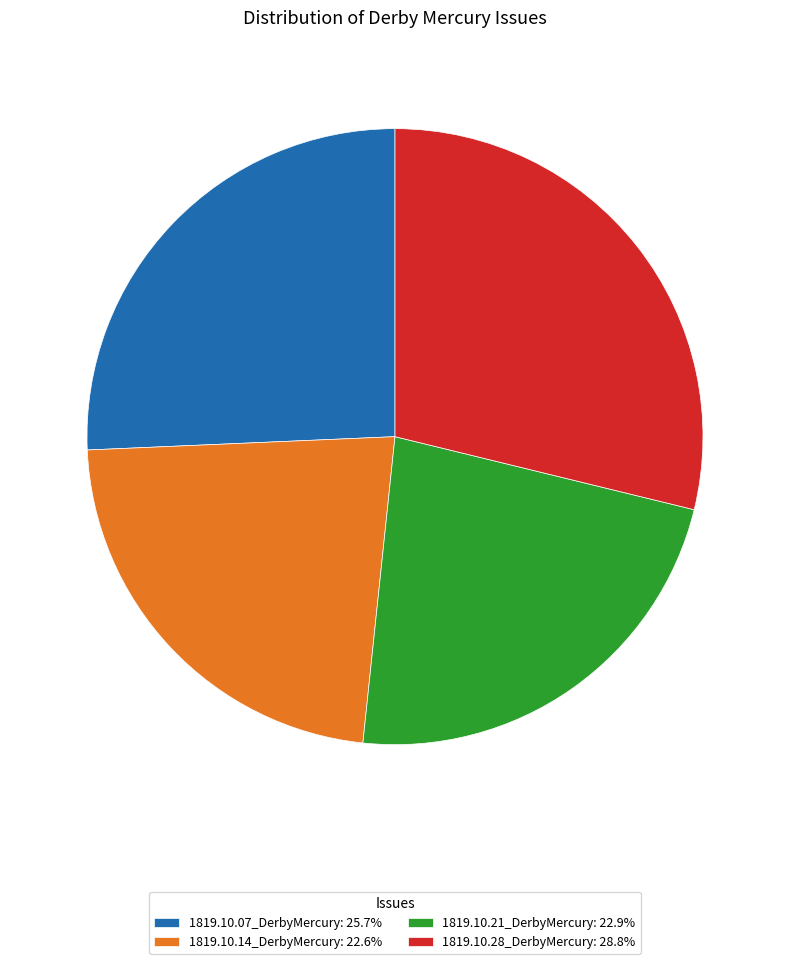

Count the number of slices in the pie.

4